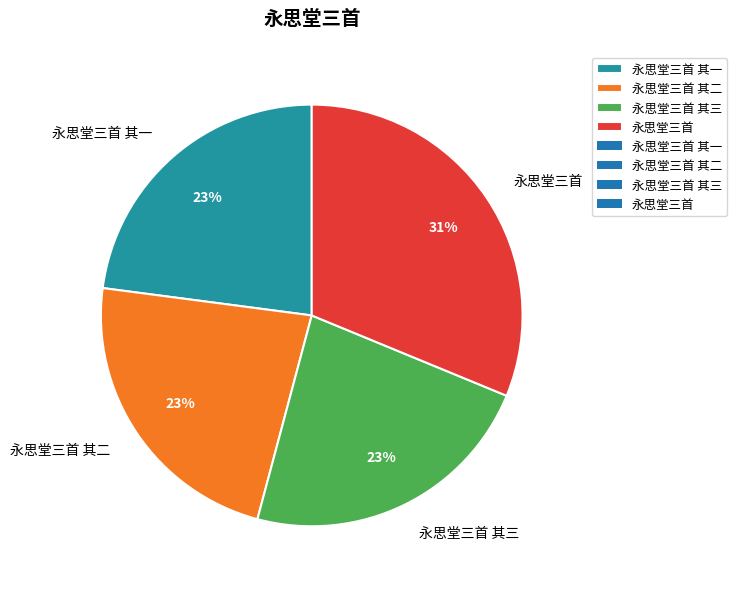

Is there any slice that represents more than half of the pie?

No